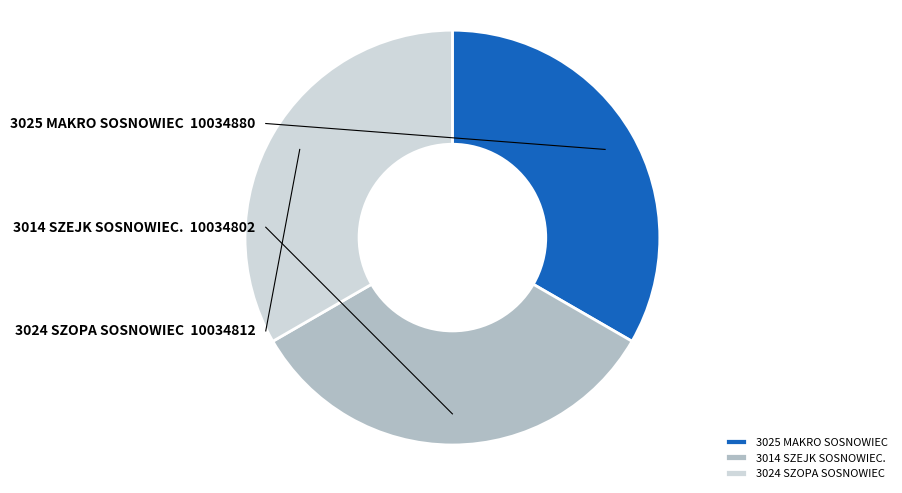

What is the ratio of the value at 3025 MAKRO SOSNOWIEC to the value at 3024 SZOPA SOSNOWIEC?

1.0